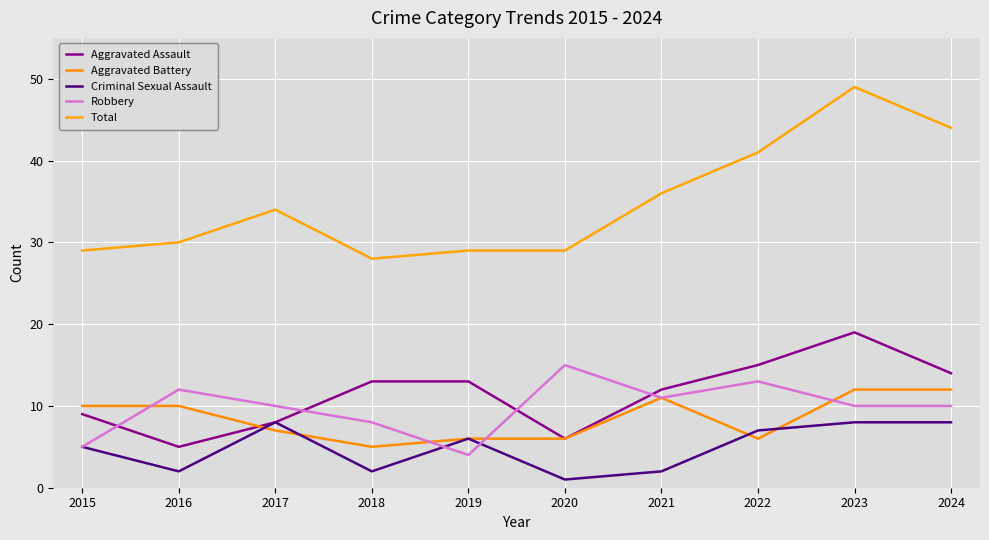

Does the chart have visible grid lines?

Yes